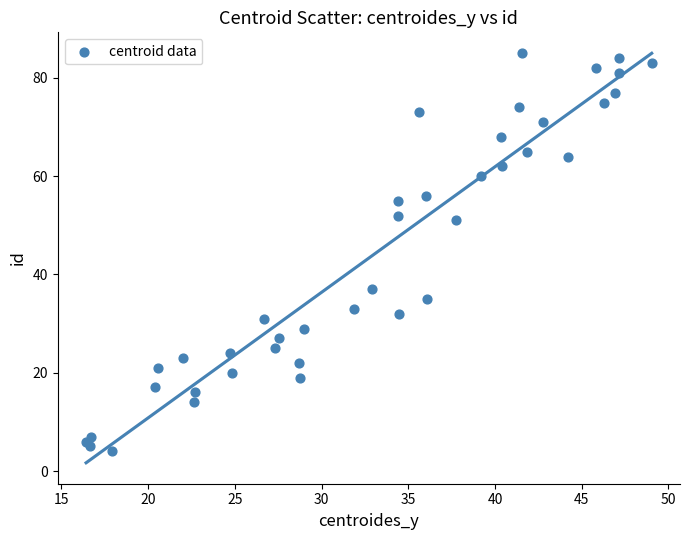

What is the range of Y values (max minus min)?

81